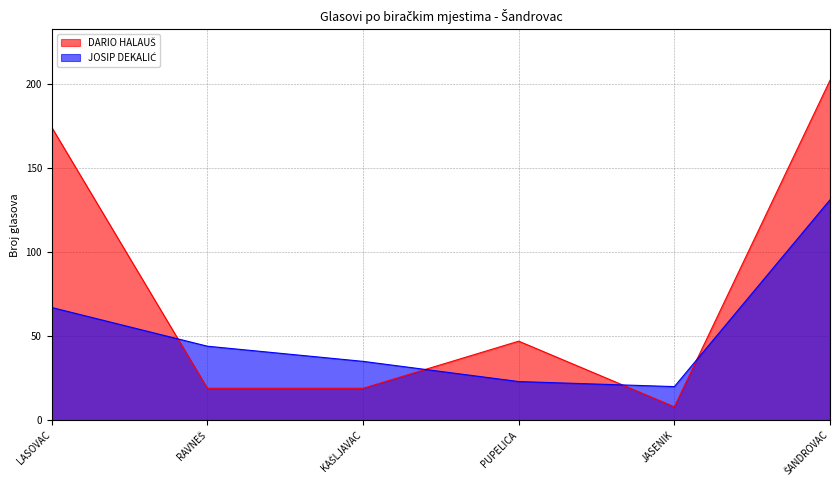

Rank the categories by JOSIP DEKALIĆ value from highest to lowest.

ŠANDROVAC, LASOVAC, RAVNEŠ, KAŠLJAVAC, PUPELICA, JASENIK